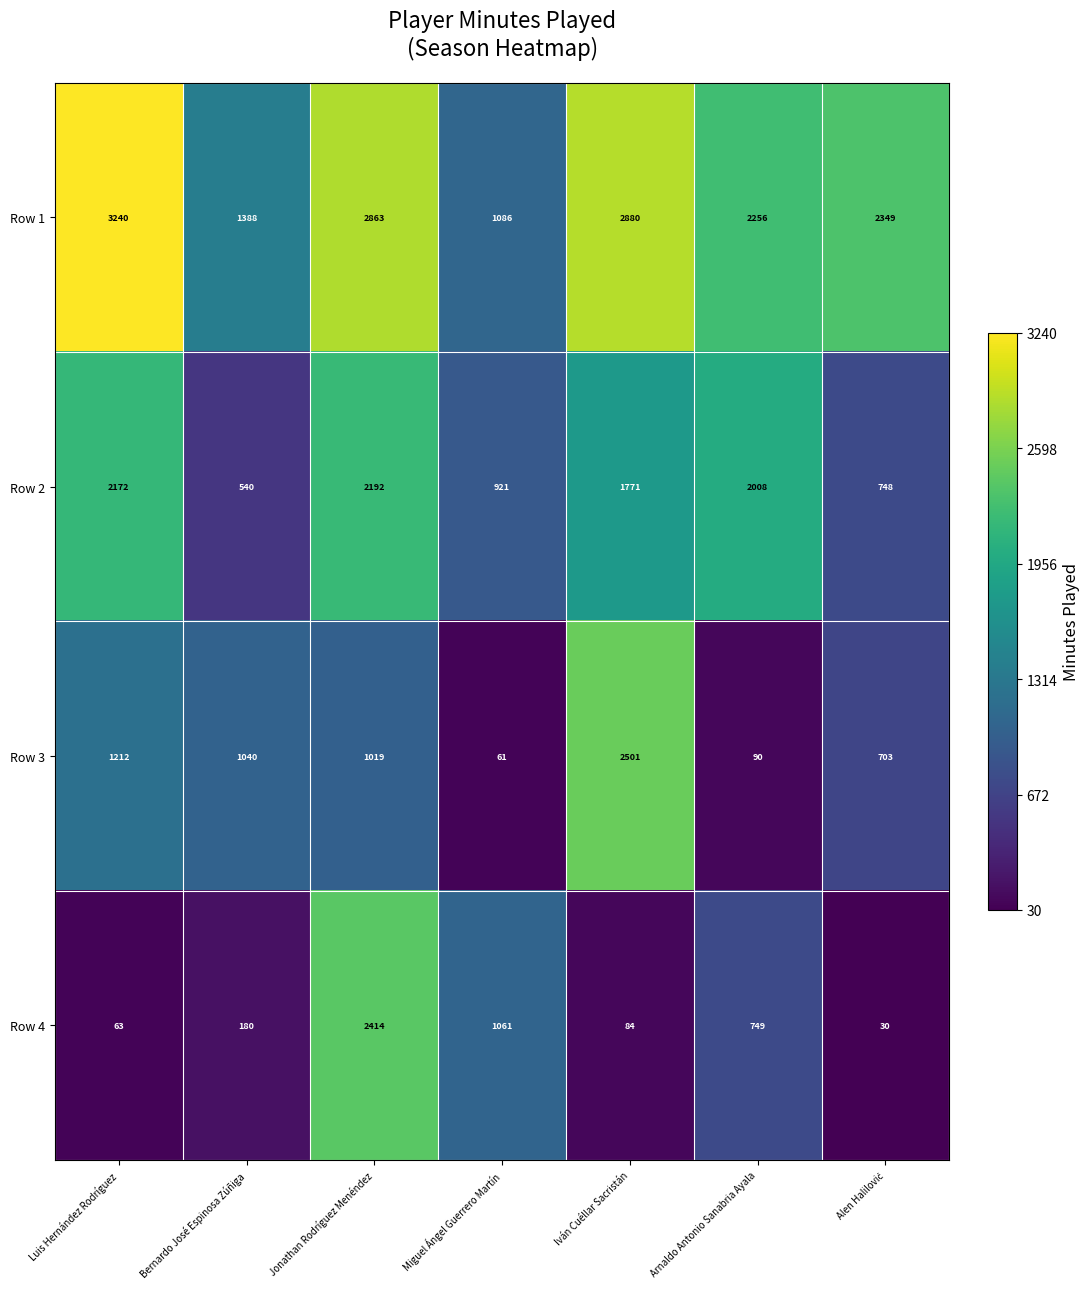

Rank the series by their maximum value, from highest to lowest.

Row 1, Row 3, Row 4, Row 2